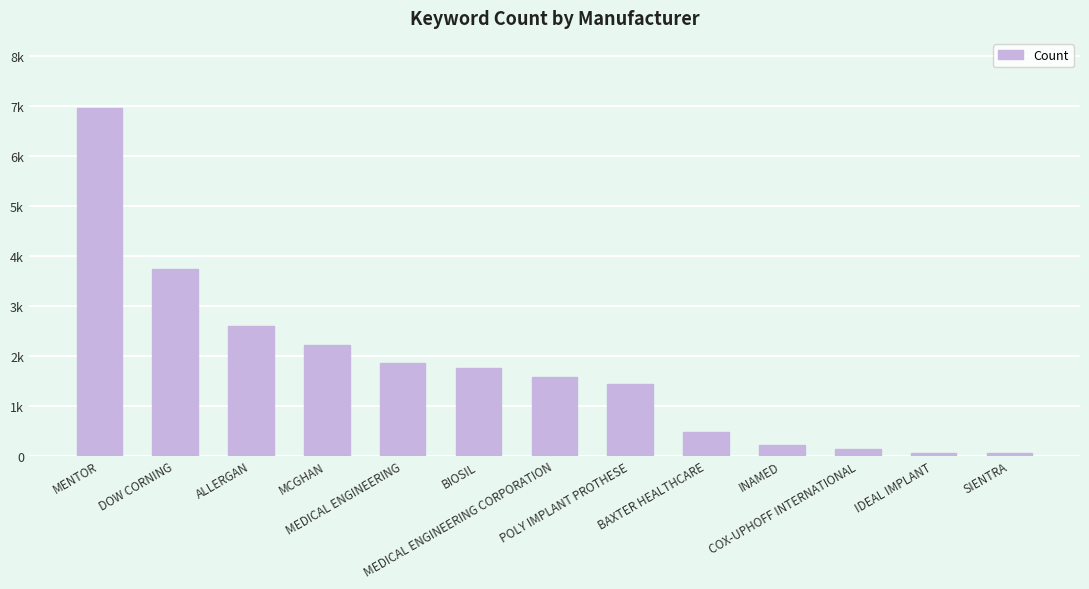

The value at MEDICAL ENGINEERING is 862. True or false?

False